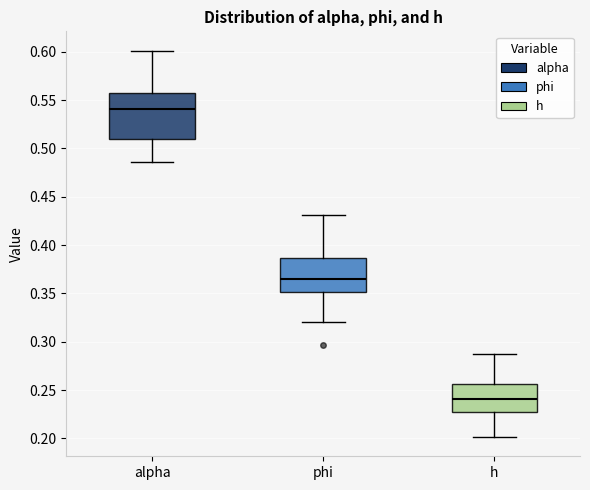

Comparing the boxes themselves (not the whiskers), which one is the tallest?

alpha